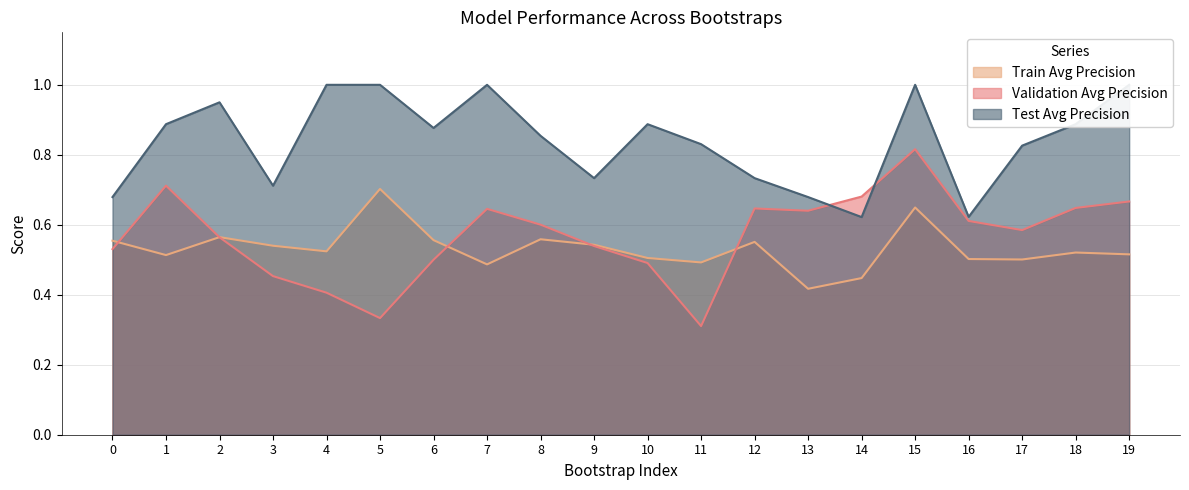

What is the value of the test_average_precision point at the 8th from the left?

1.0